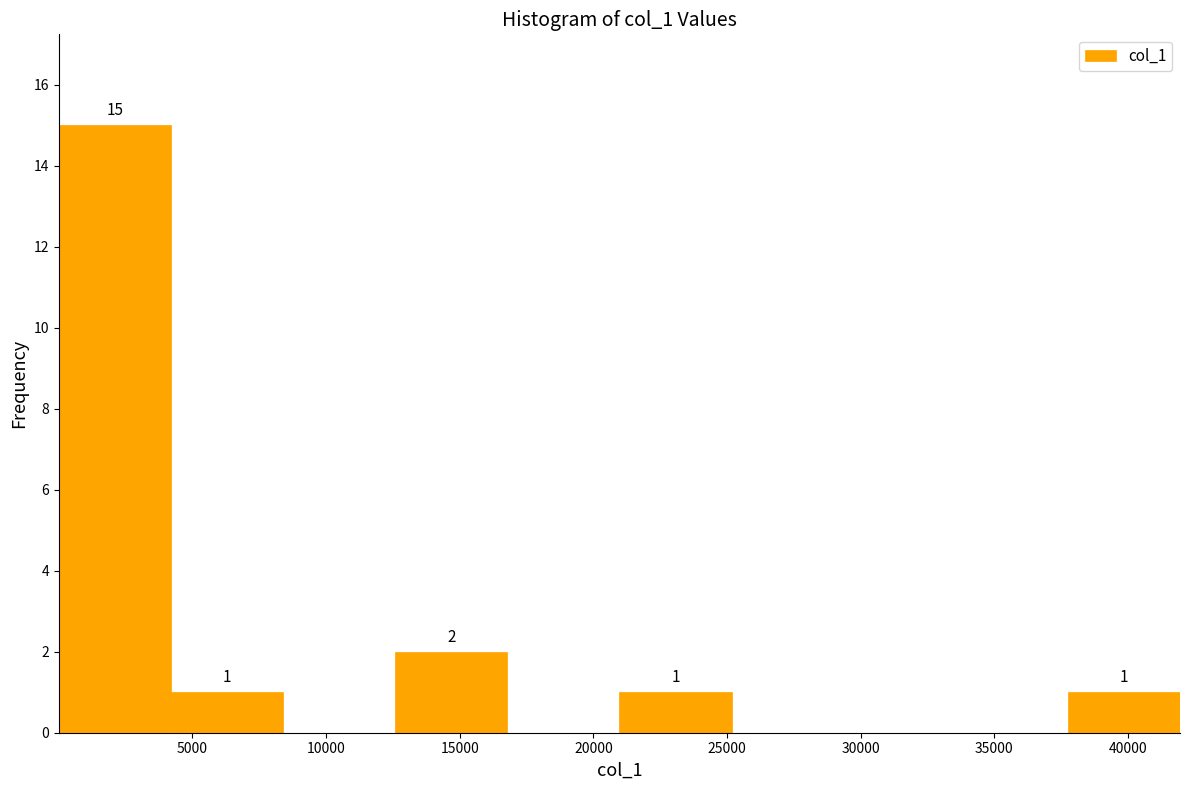

Which range on the x-axis has the tallest bar?

0 to 4000